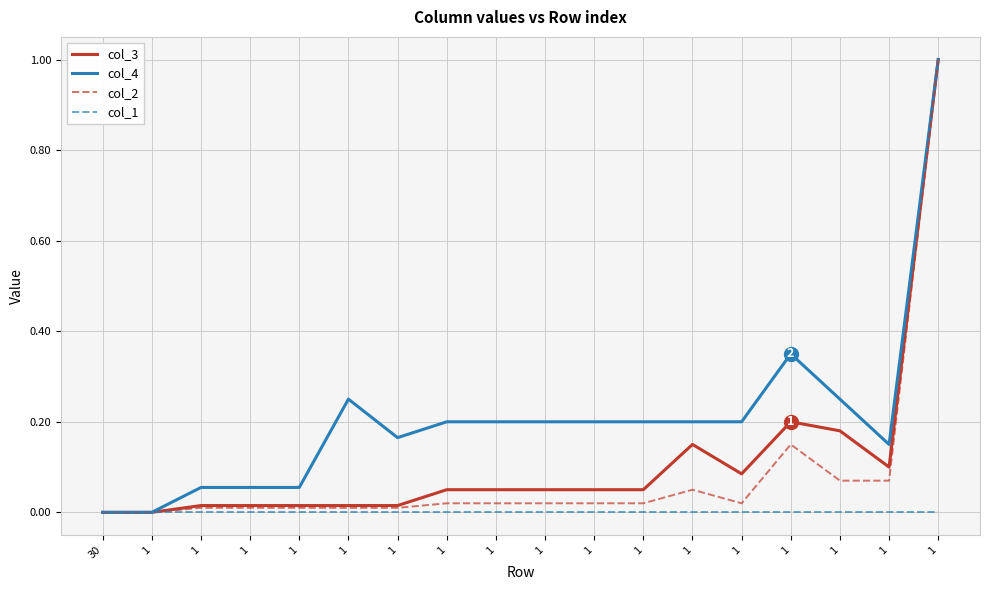

Reading right to left, transcribe all the data shown in this chart.

col_3: 1=1.0	1=0.1	1=0.2	1=0.2	1=0.1	1=0.1	1=0.1	1=0.1	1=0.1	1=0.1	1=0.1	1=0.0	1=0.0	1=0.0	1=0.0	1=0.0	1=0.0	30=0.0
col_4: 1=1.0	1=0.1	1=0.2	1=0.3	1=0.2	1=0.2	1=0.2	1=0.2	1=0.2	1=0.2	1=0.2	1=0.2	1=0.2	1=0.1	1=0.1	1=0.1	1=0.0	30=0.0
col_2: 1=1.0	1=0.1	1=0.1	1=0.1	1=0.0	1=0.1	1=0.0	1=0.0	1=0.0	1=0.0	1=0.0	1=0.0	1=0.0	1=0.0	1=0.0	1=0.0	1=0.0	30=0.0
col_1: 1=0.0	1=0.0	1=0.0	1=0.0	1=0.0	1=0.0	1=0.0	1=0.0	1=0.0	1=0.0	1=0.0	1=0.0	1=0.0	1=0.0	1=0.0	1=0.0	1=0.0	30=0.0